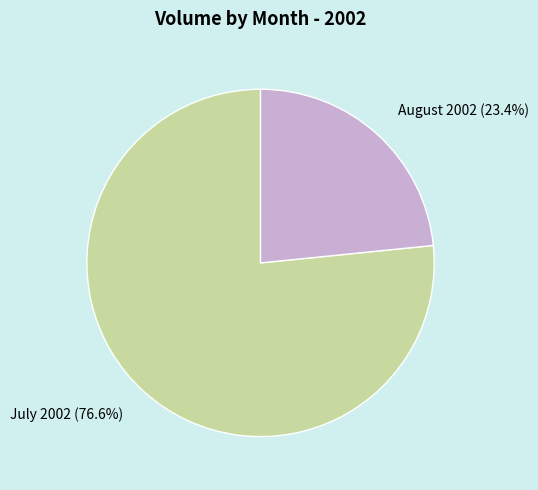

Is there any slice that represents more than half of the pie?

Yes